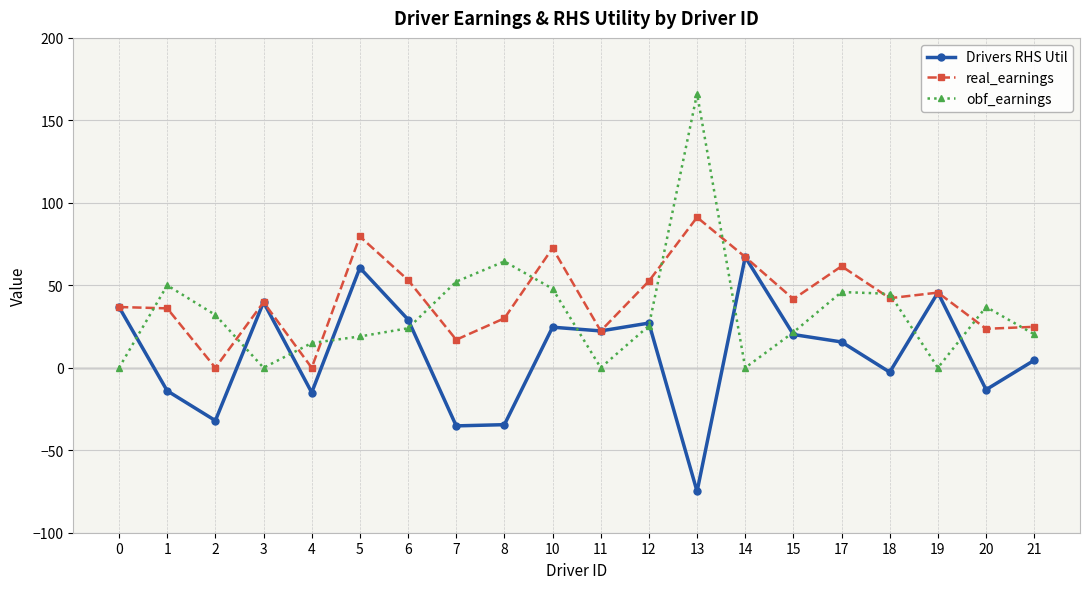

Rank the series by their average value, from highest to lowest.

real_earnings, obf_earnings, Drivers RHS Util